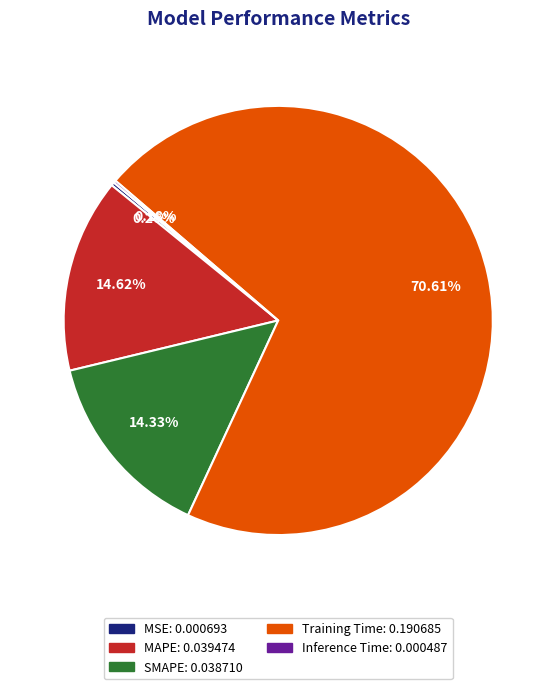

True or false: MAPE accounts for 29% of the total.

False